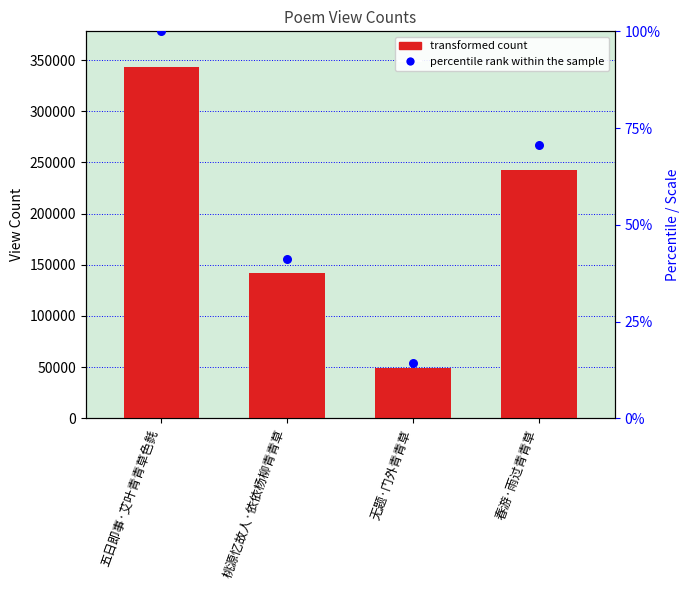

At how many categories does at least one series exceed 55342?

3